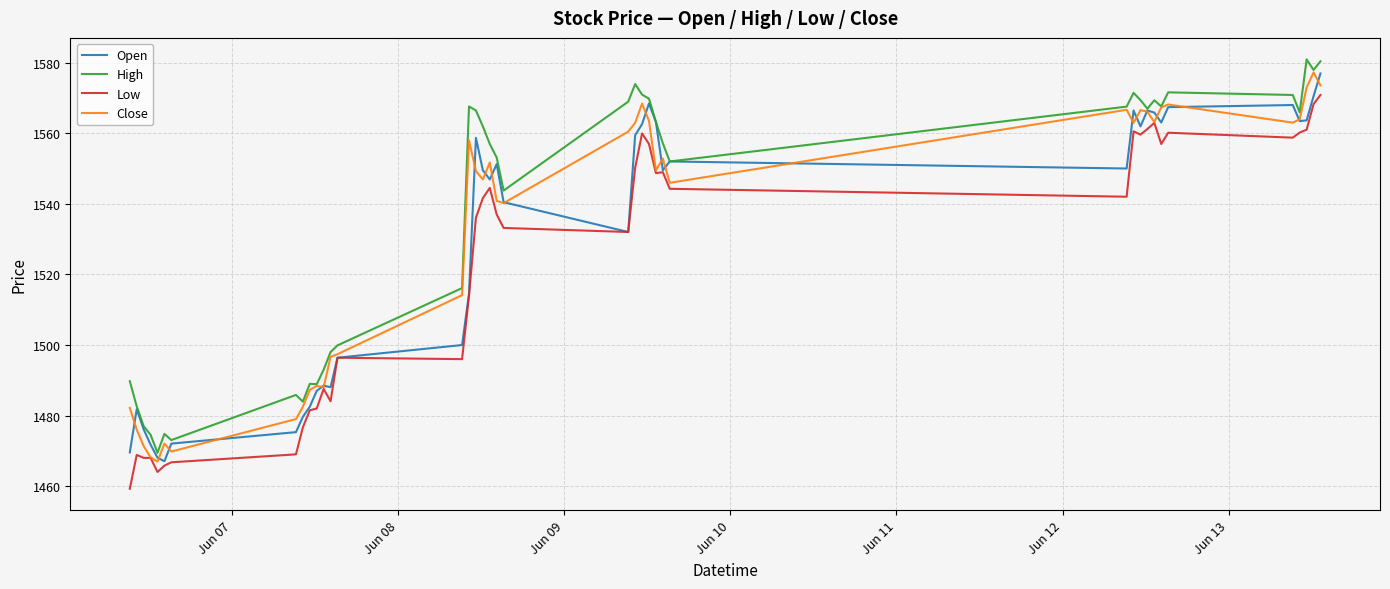

What is the maximum value shown in the chart?

1581.0